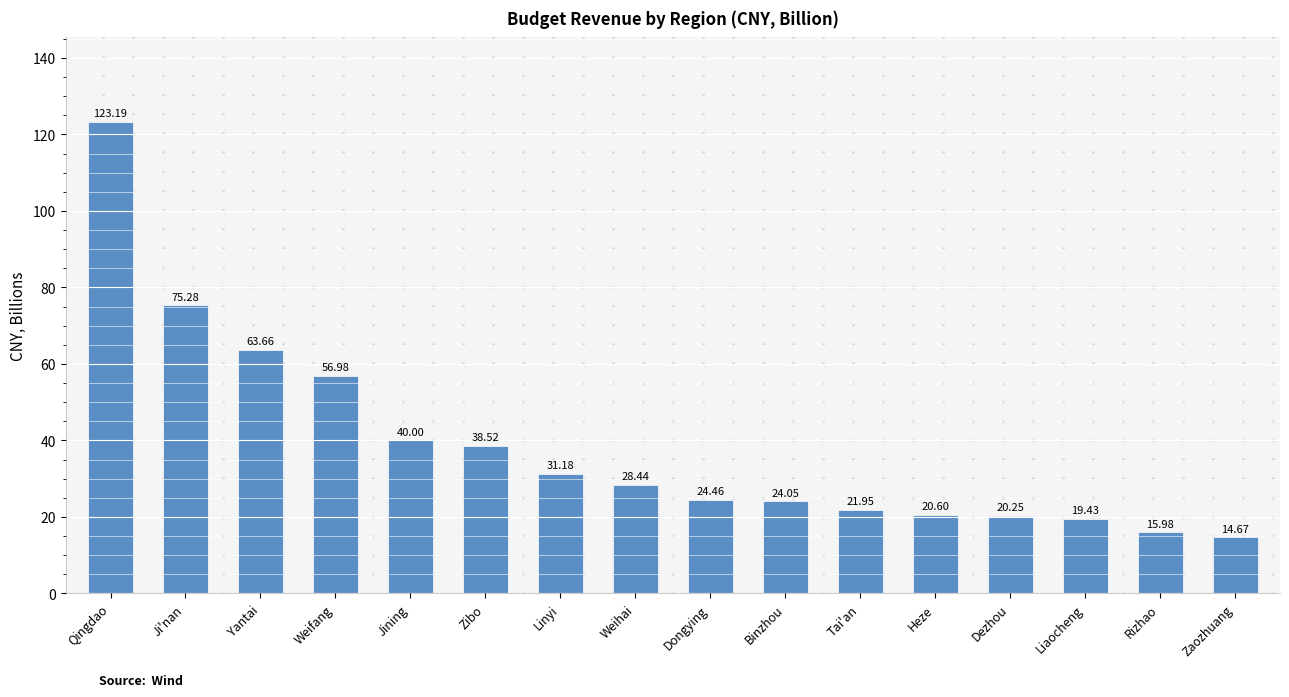

Does the chart contain any negative values?

No